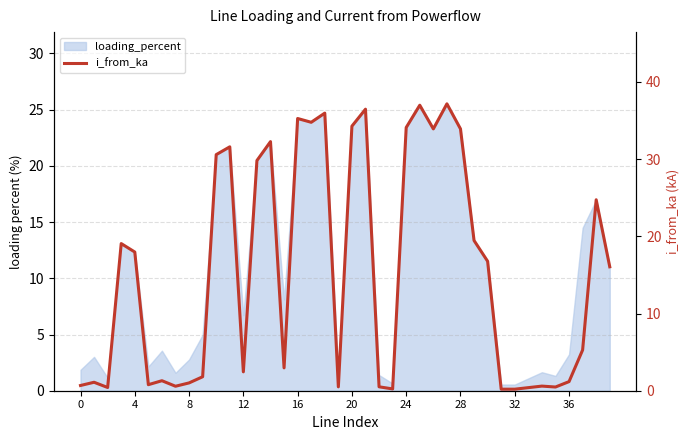

What is the label of the 9th point from the right?

31